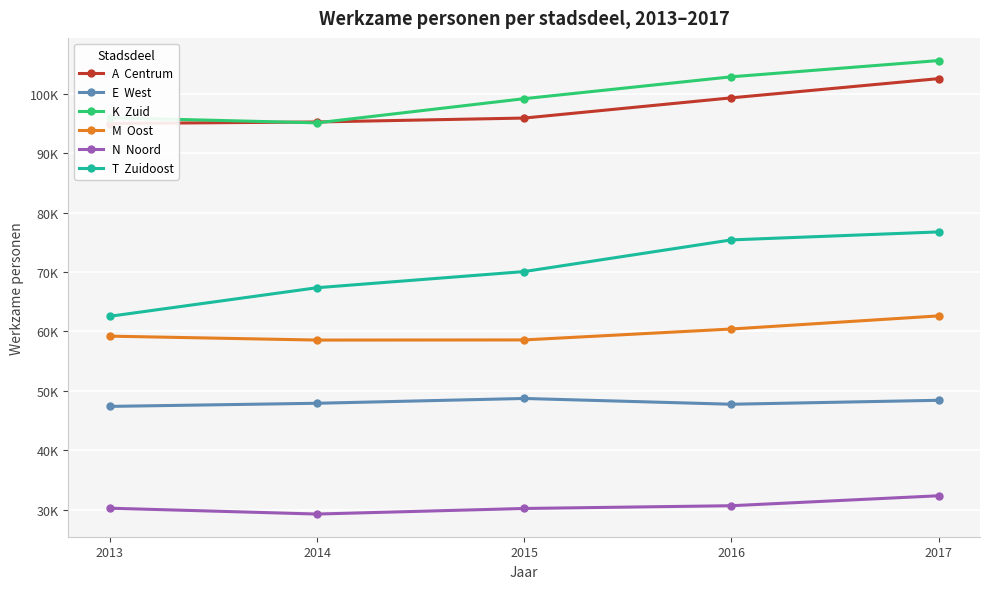

Which series has the largest range (max minus min)?

T  Zuidoost